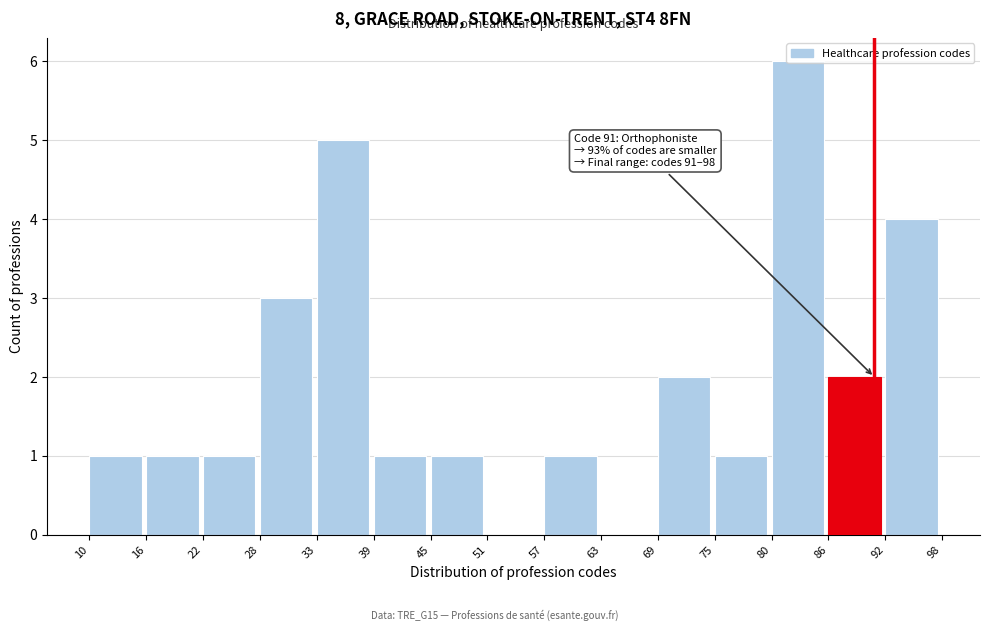

Over which range of the x-axis is the bar tallest?

80 to 86